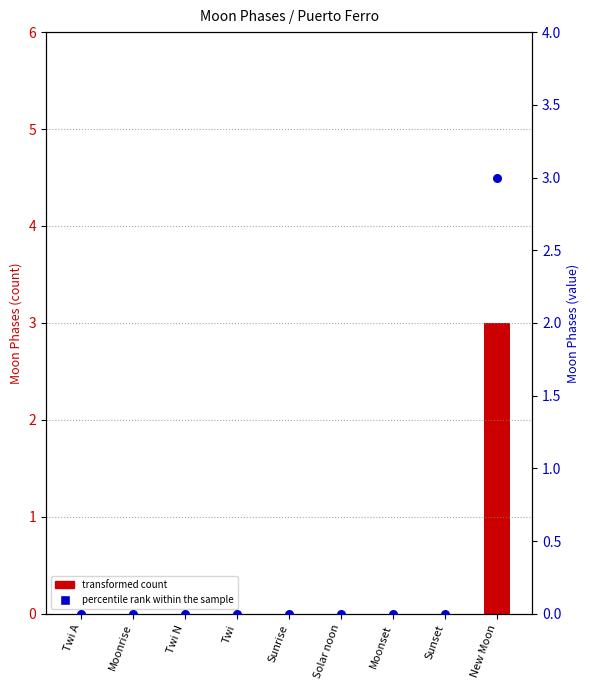

At how many categories does at least one series exceed 0?

1